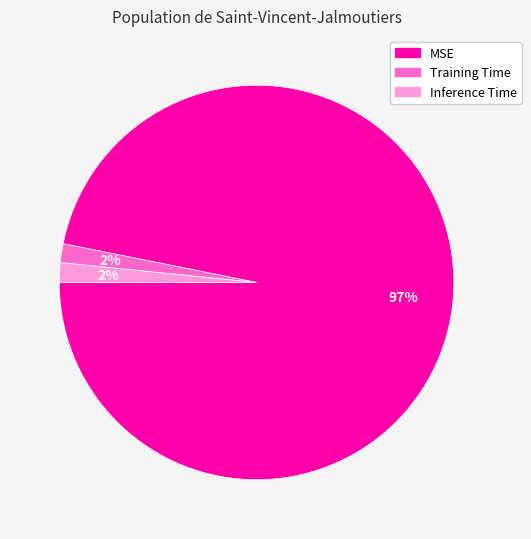

Which has a higher value, MSE or Inference Time?

MSE